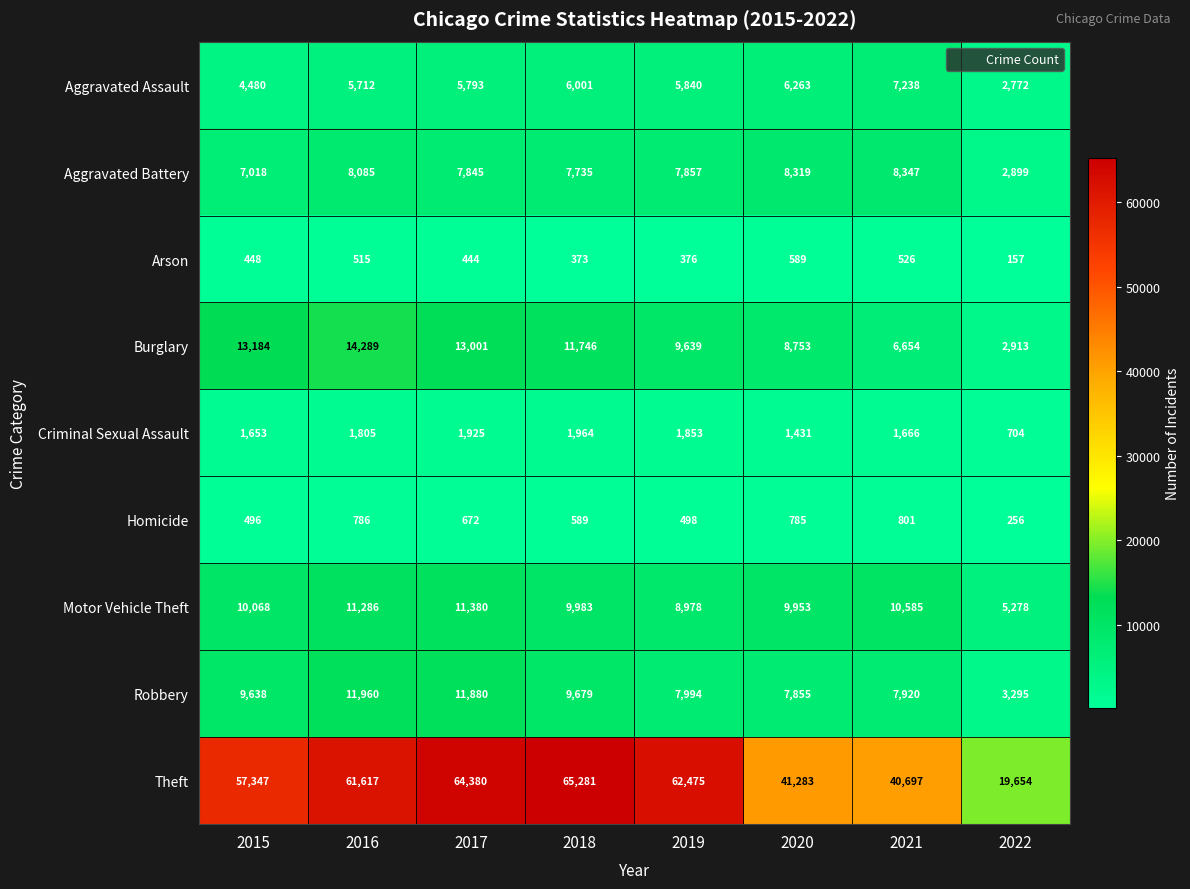

Which category has the lowest value across all series?

2022